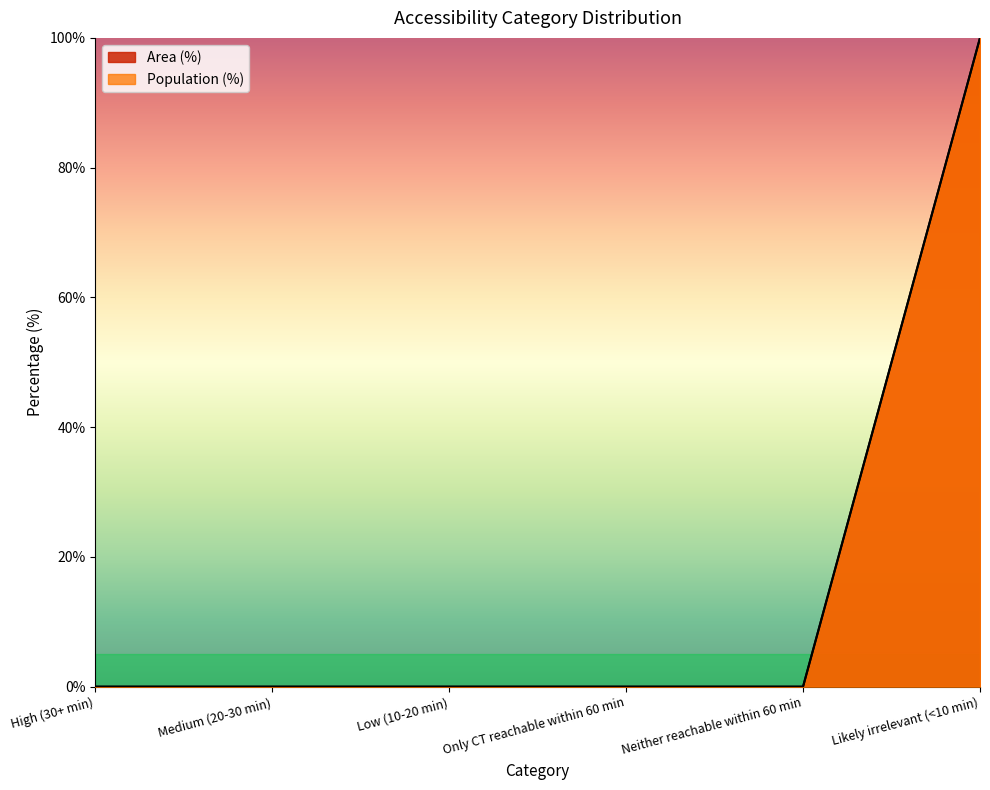

What is the difference between the maximum and minimum values in the Population (%) series?

100